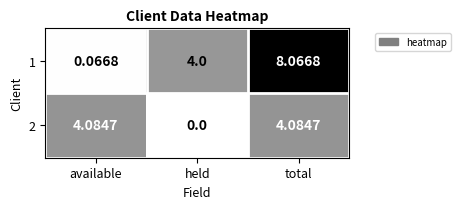

Between available and total, which series saw the biggest shift?

1